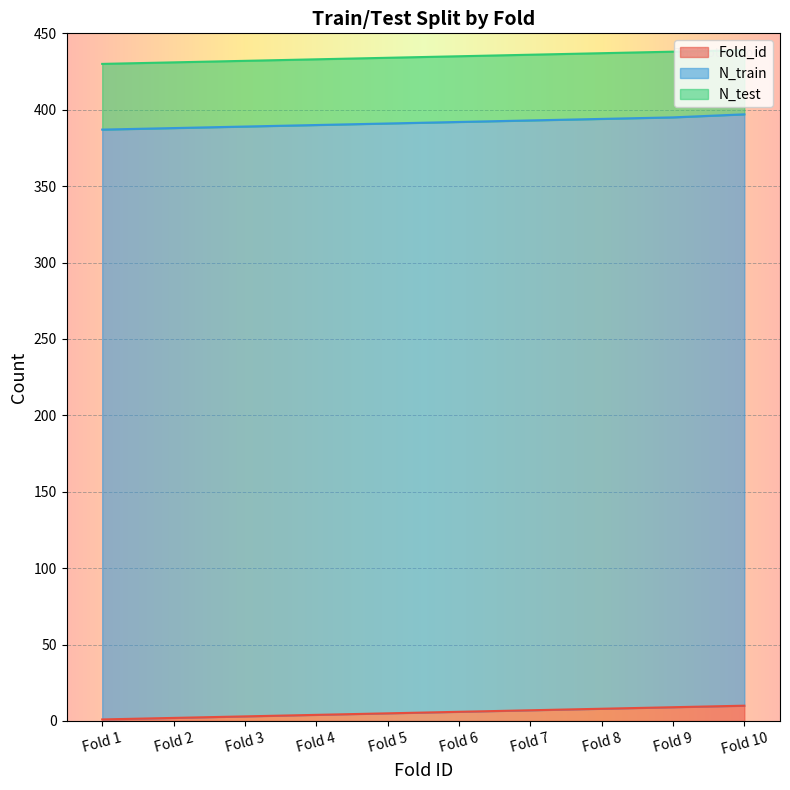

How many lines are shown in the chart?

3